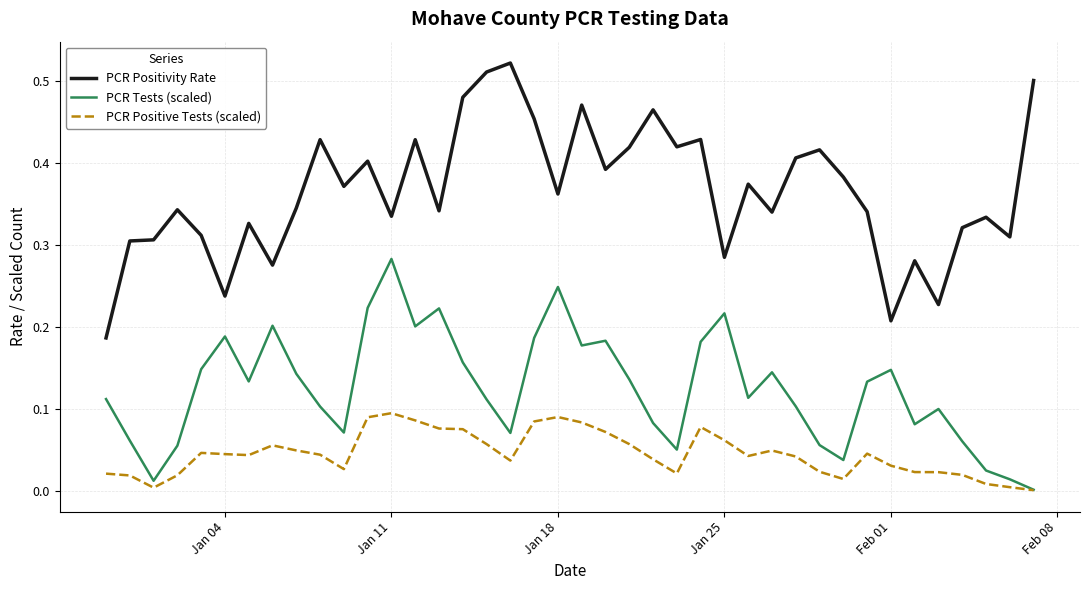

Which series has the largest range (max minus min)?

PCR Positivity Rate